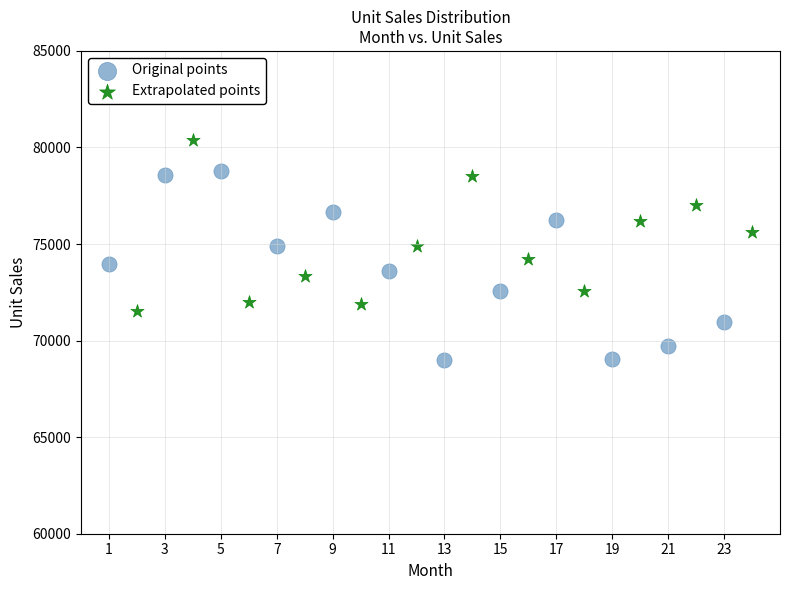

Which series has the largest Y range (max minus min)?

Original points